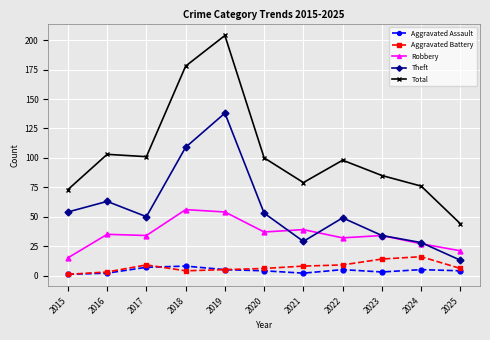

In Robbery, how many points are higher than both neighbors (excluding endpoints)?

4